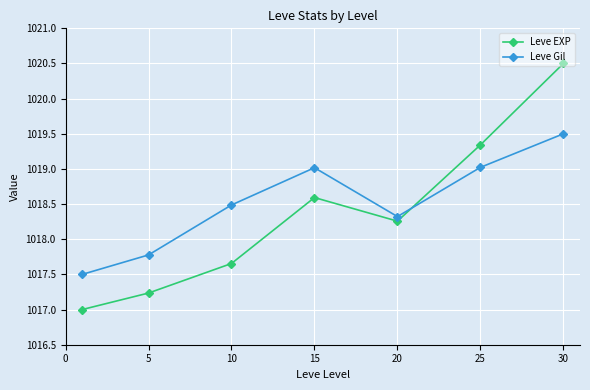

How many values in the Leve Gil series are below 1018?

2